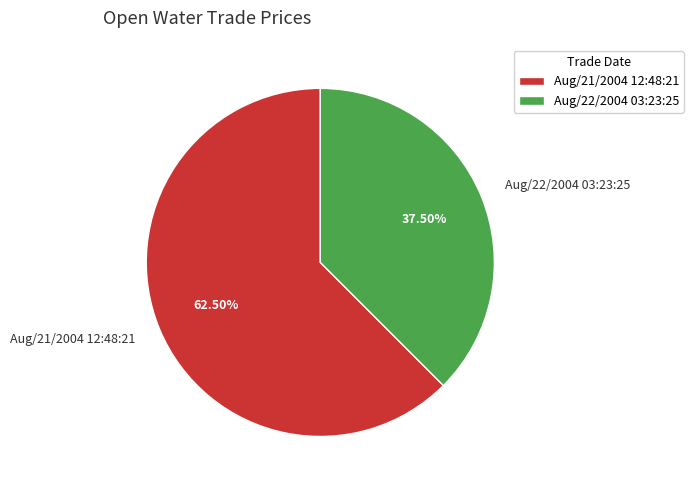

Which category has the smallest portion of the pie?

Aug/22/2004 03:23:25